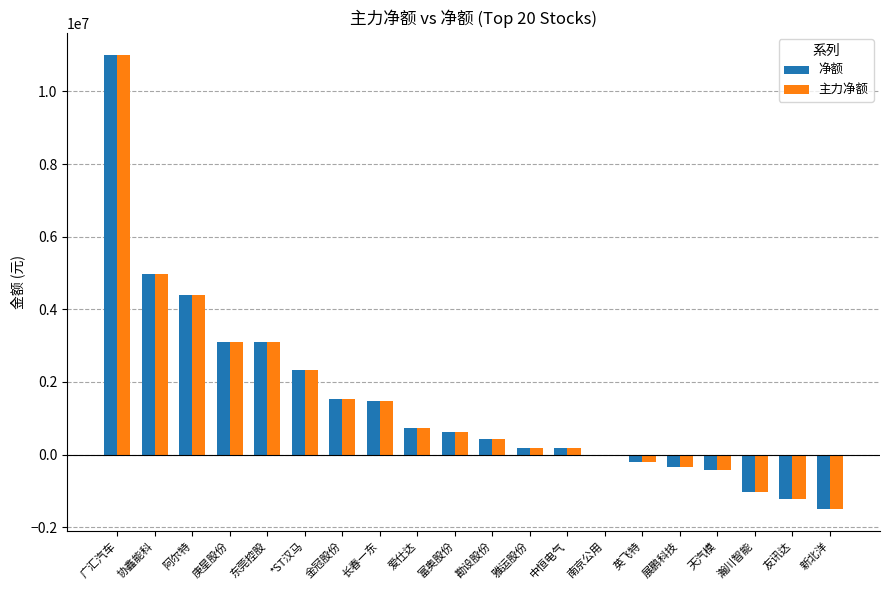

At which label does 净额 reach its peak?

广汇汽车